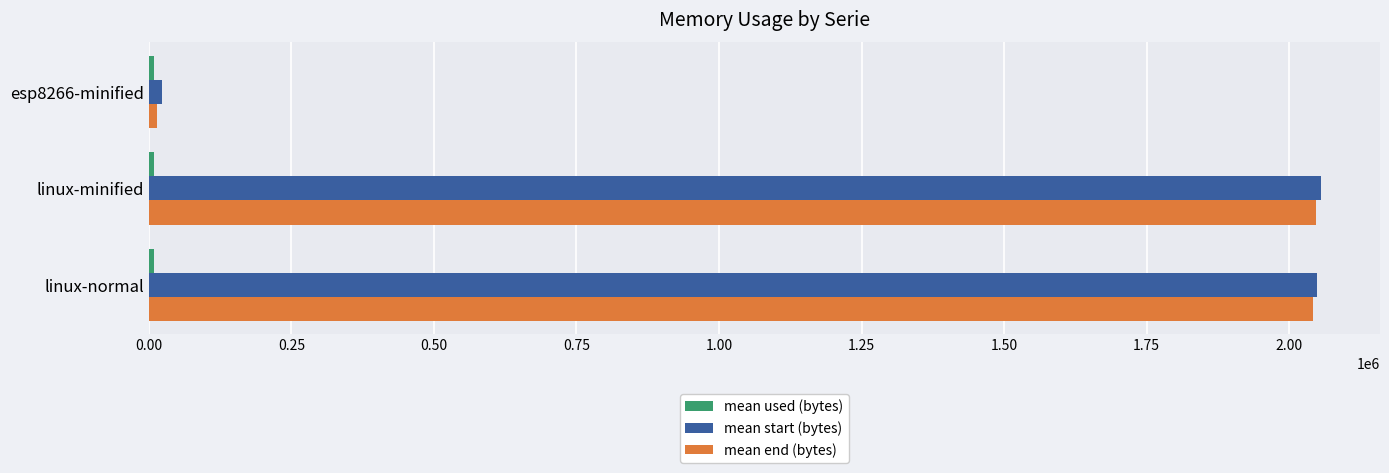

What is the greatest value displayed?

2056476.4